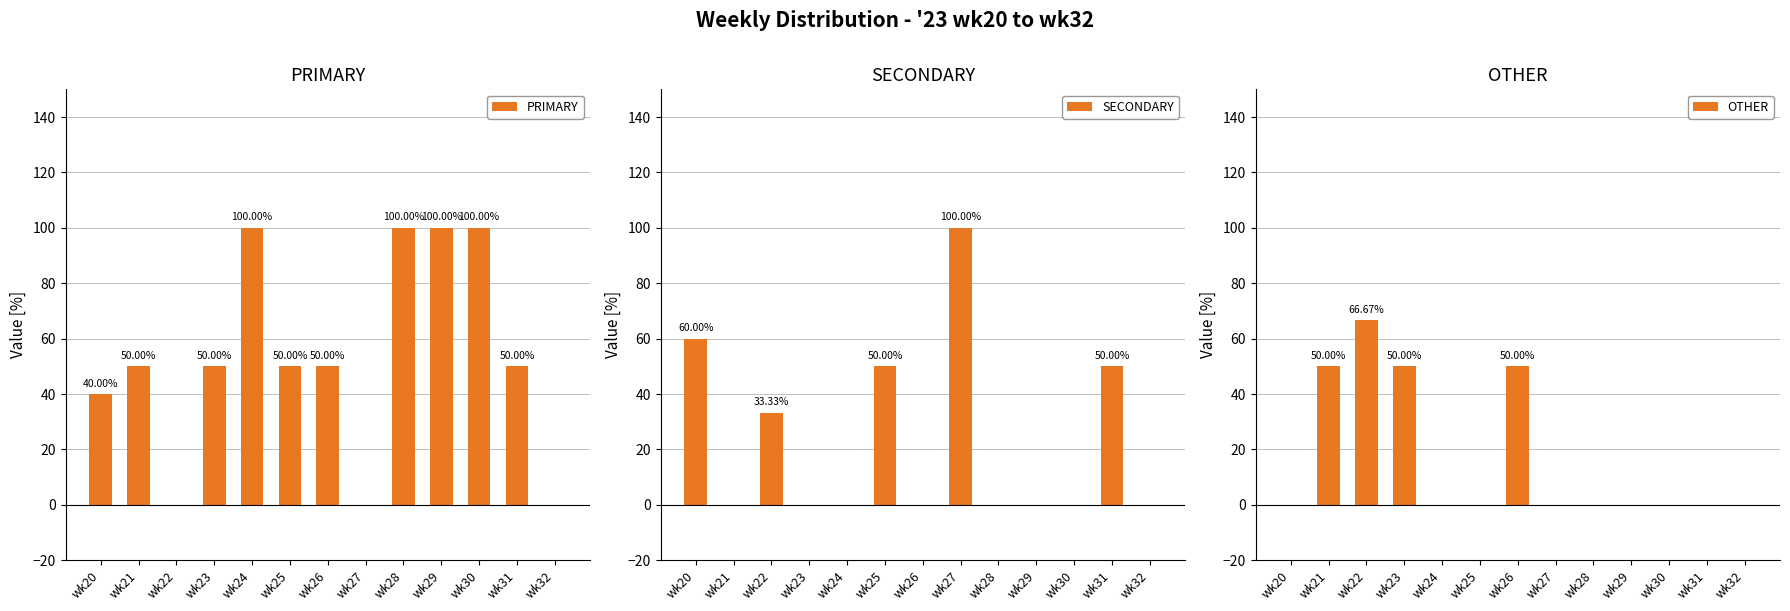

Reading right to left, what are all the values shown in this chart?

PRIMARY: 0.0	50.0	100.0	100.0	100.0	0.0	50.0	50.0	100.0	50.0	0.0	50.0	40.0
SECONDARY: 0.0	50.0	0.0	0.0	0.0	100.0	0.0	50.0	0.0	0.0	33.3	0.0	60.0
OTHER: 0.0	0.0	0.0	0.0	0.0	0.0	50.0	0.0	0.0	50.0	66.7	50.0	0.0